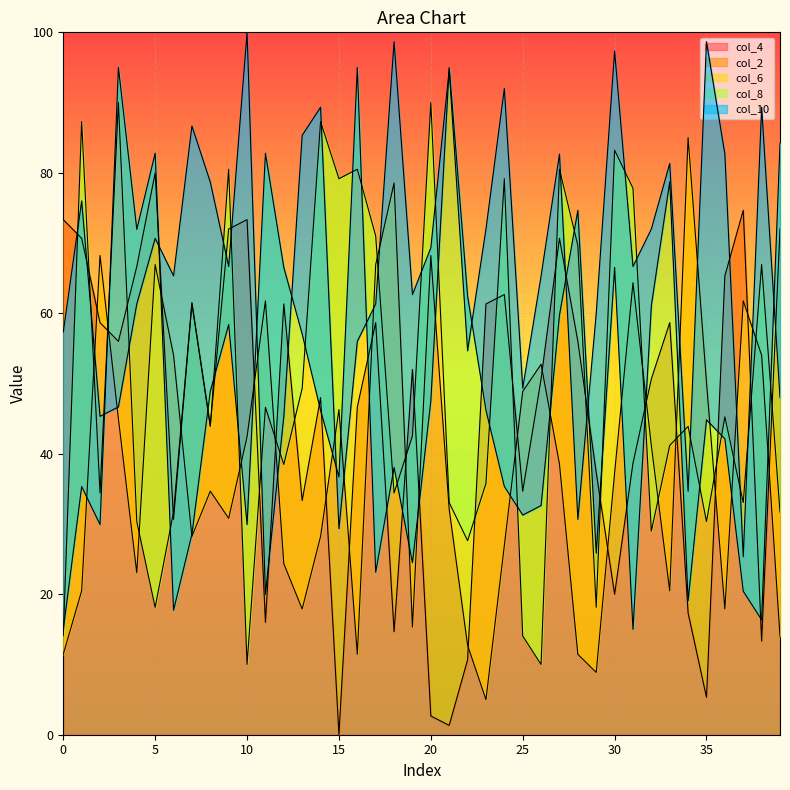

At which category does the chart reach its peak across all series?

10